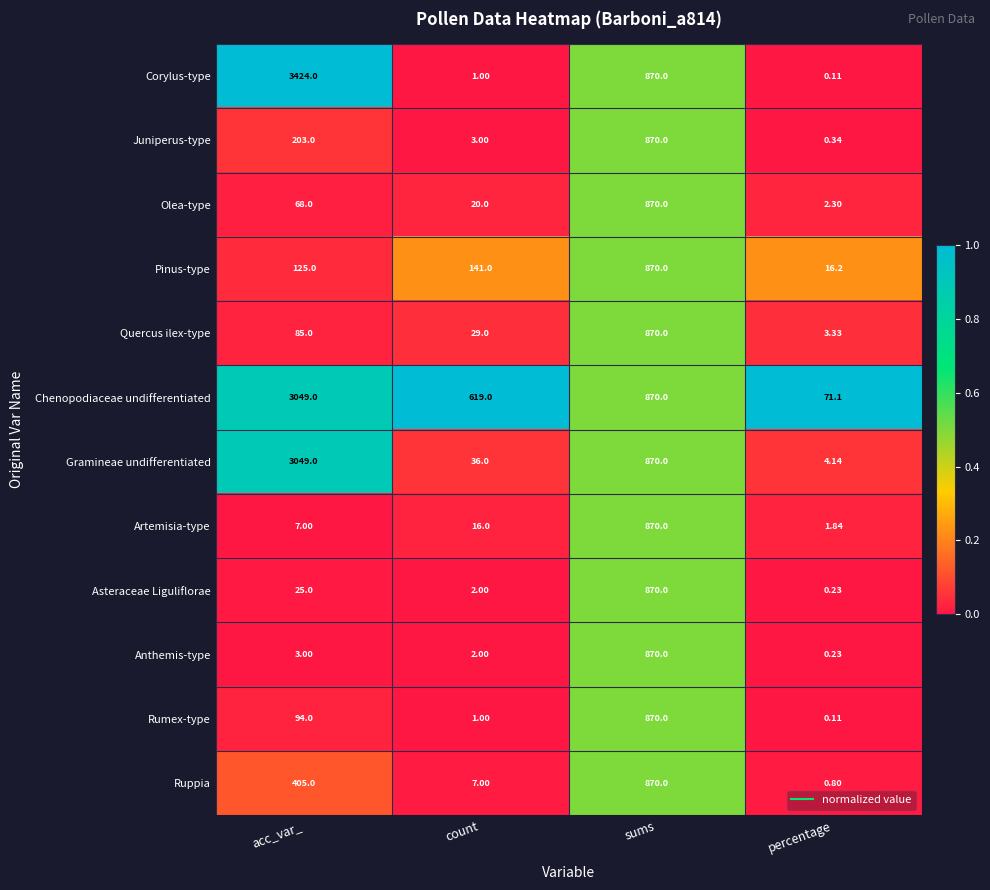

At which label is Anthemis-type closest to 435?

acc_var_